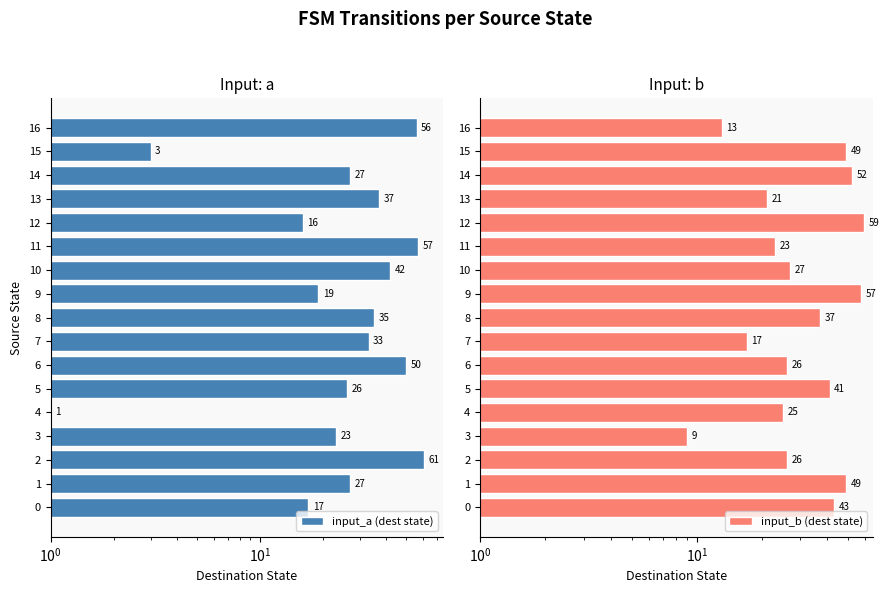

Between 15 and 3, which is larger?

3